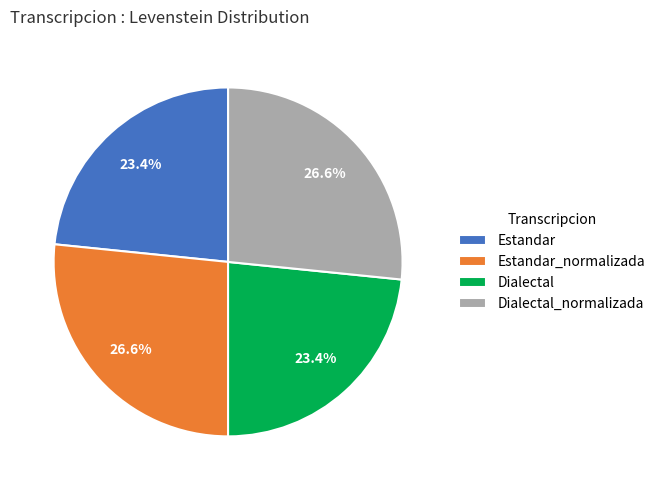

Is there a majority slice in this chart?

No